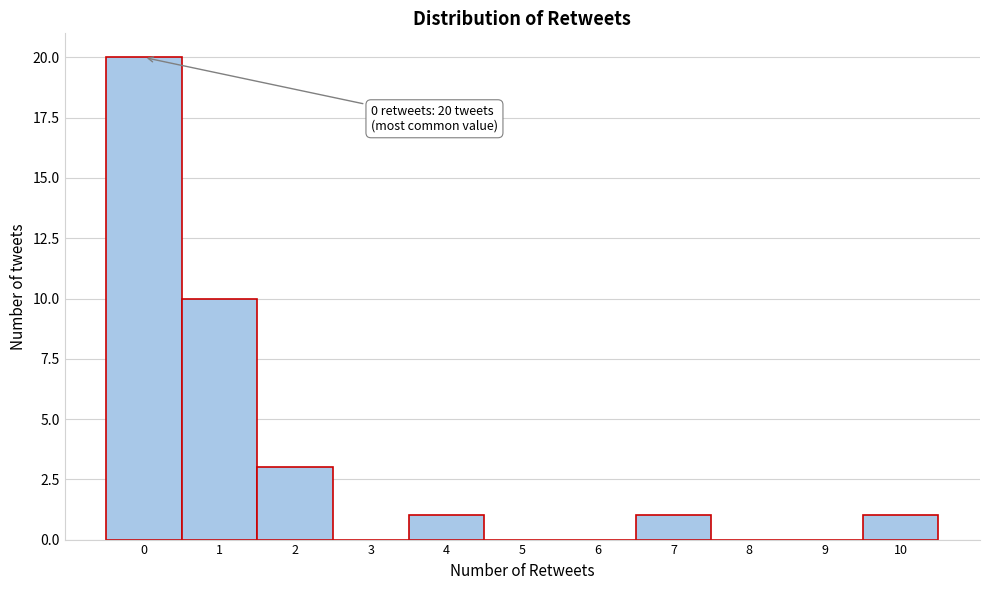

Over which range of the x-axis is the bar tallest?

-0.5 to 0.5